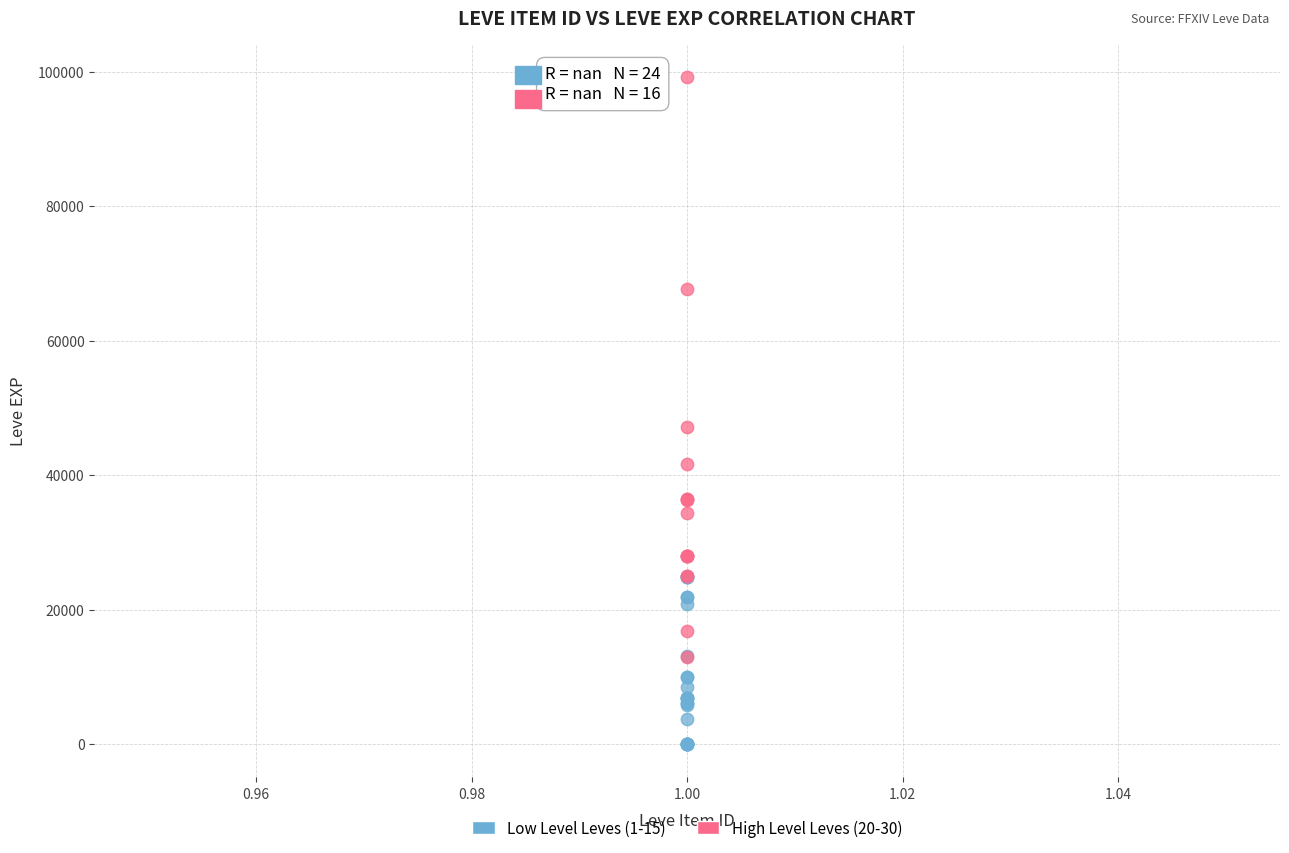

Which series has the largest Y range (max minus min)?

High Level Leves (20-30)